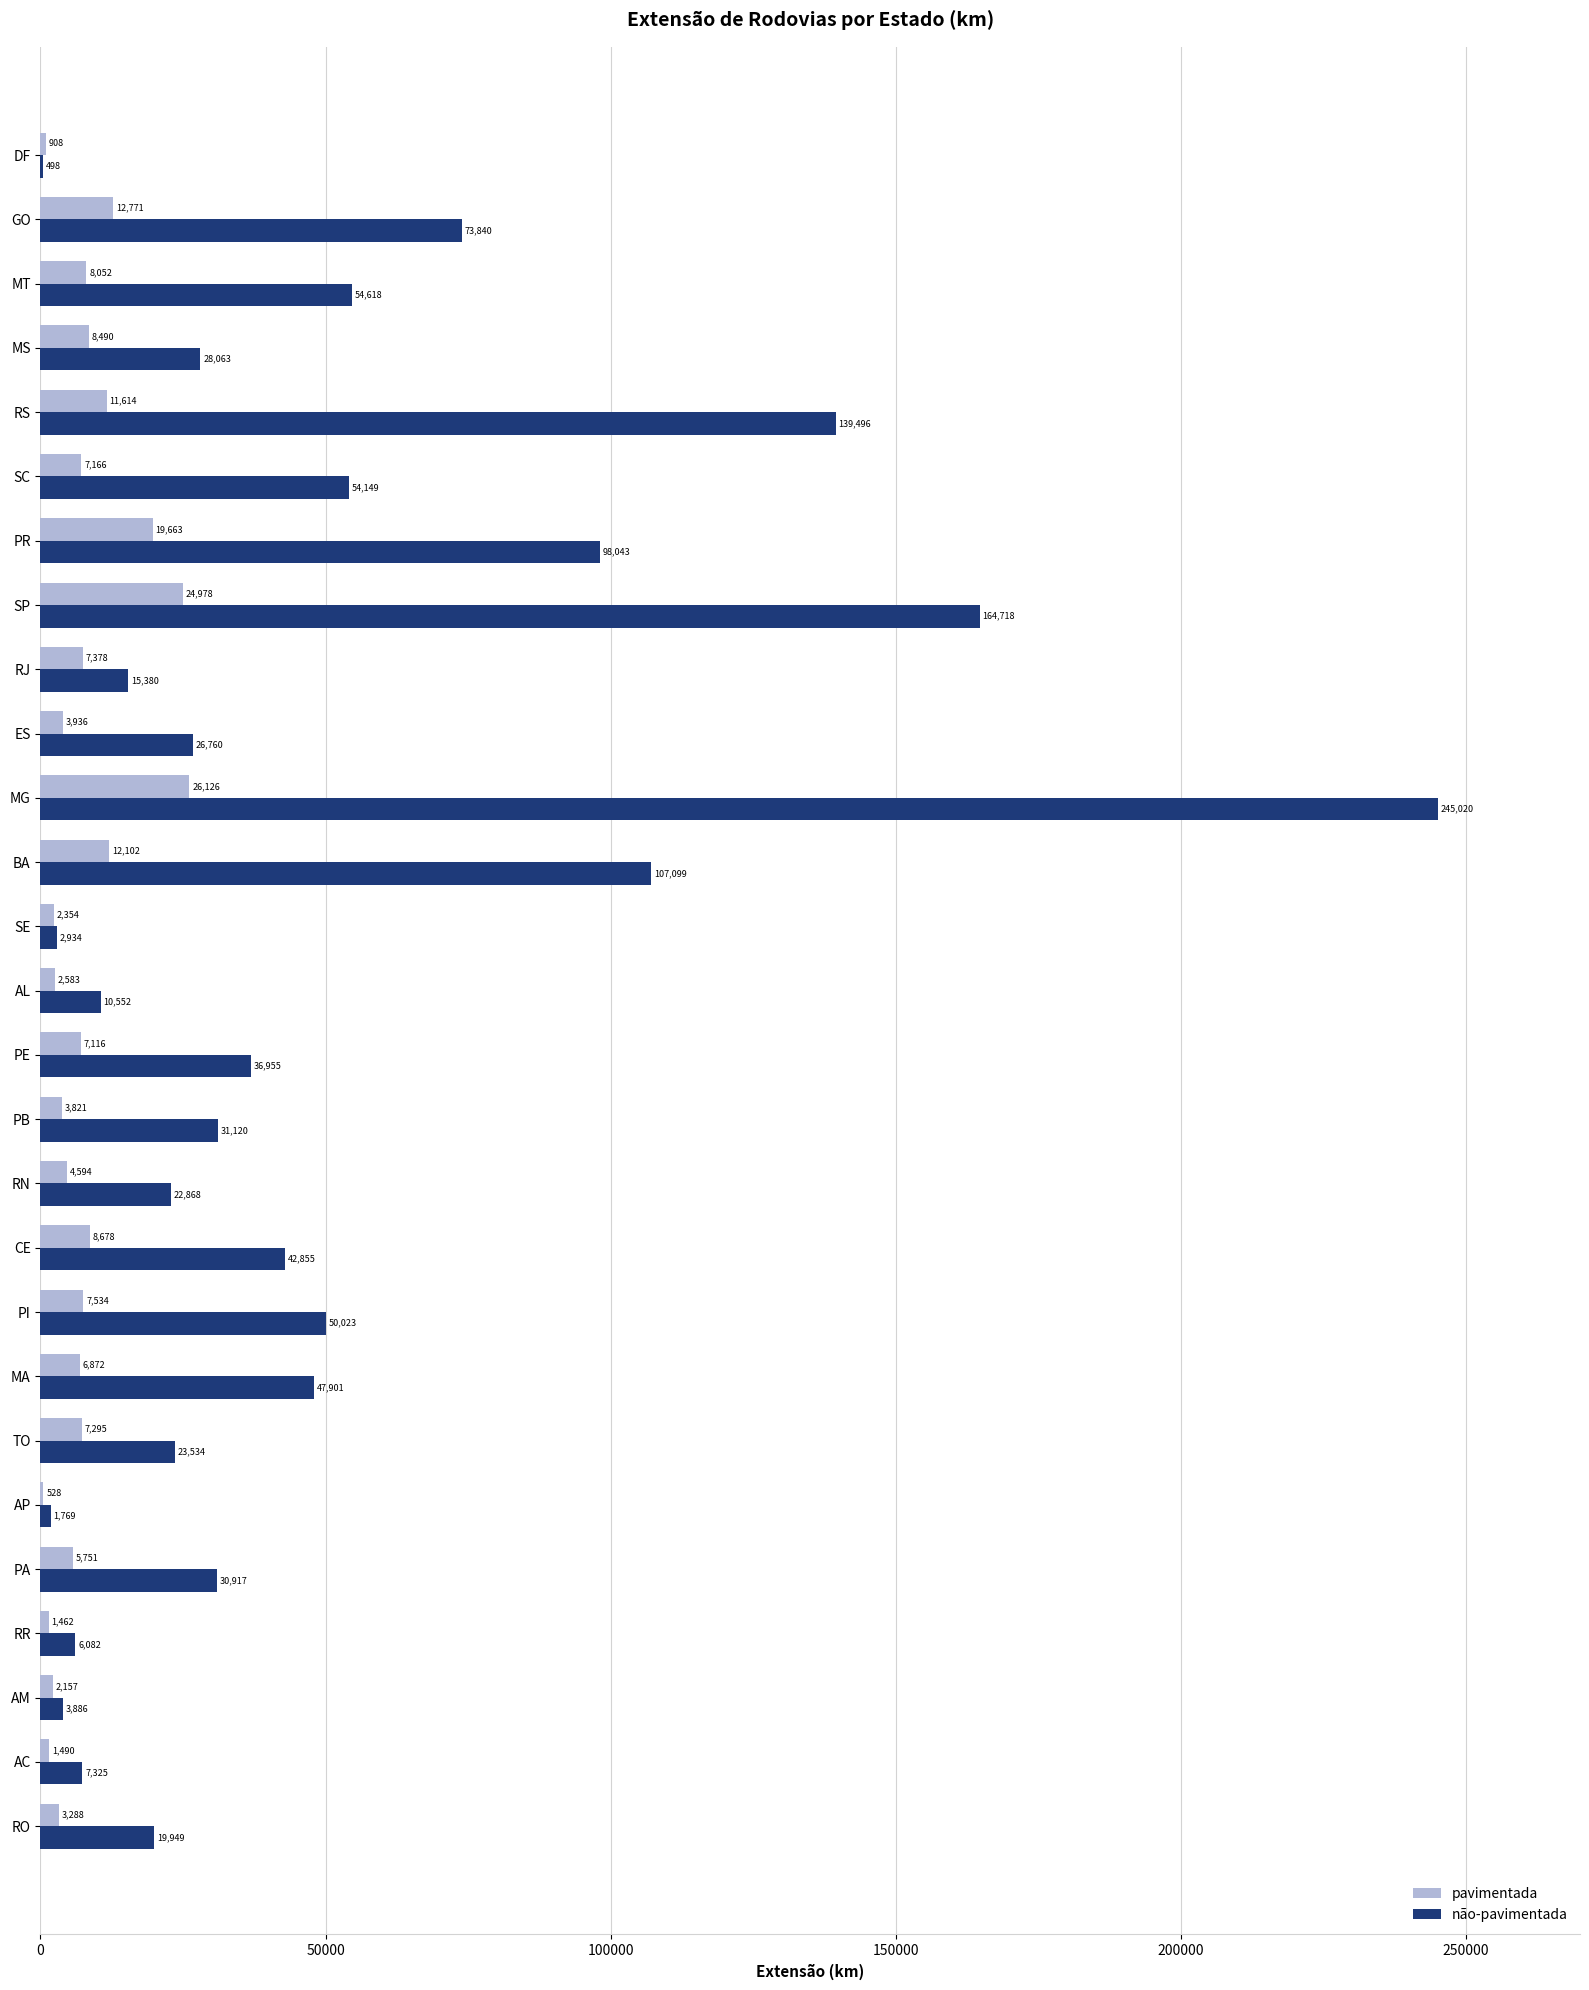

At which category is the sum across all series the highest?

MG